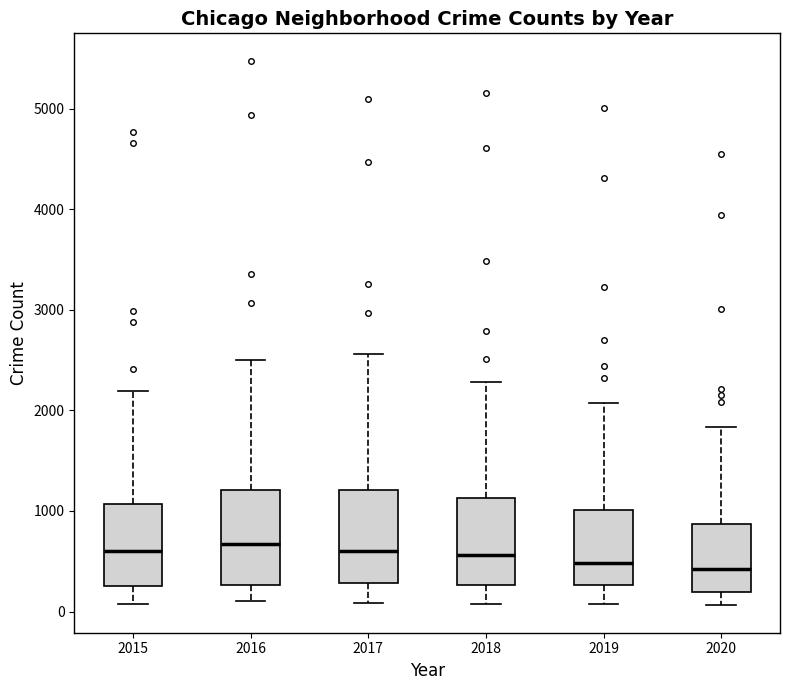

Reading left to right, transcribe this box plot: for each box, give where its median line is, the range the box spans, and where its two whiskers end, as read against the y-axis. The values are not printed on the chart, so give them approximately, as read against the axis.

2015: median 600, box 300 to 1100, whiskers 100 to 2200
2016: median 700, box 300 to 1200, whiskers 100 to 2500
2017: median 600, box 300 to 1200, whiskers 100 to 2600
2018: median 600, box 300 to 1100, whiskers 100 to 2300
2019: median 500, box 300 to 1000, whiskers 100 to 2100
2020: median 400, box 200 to 900, whiskers 100 to 1800